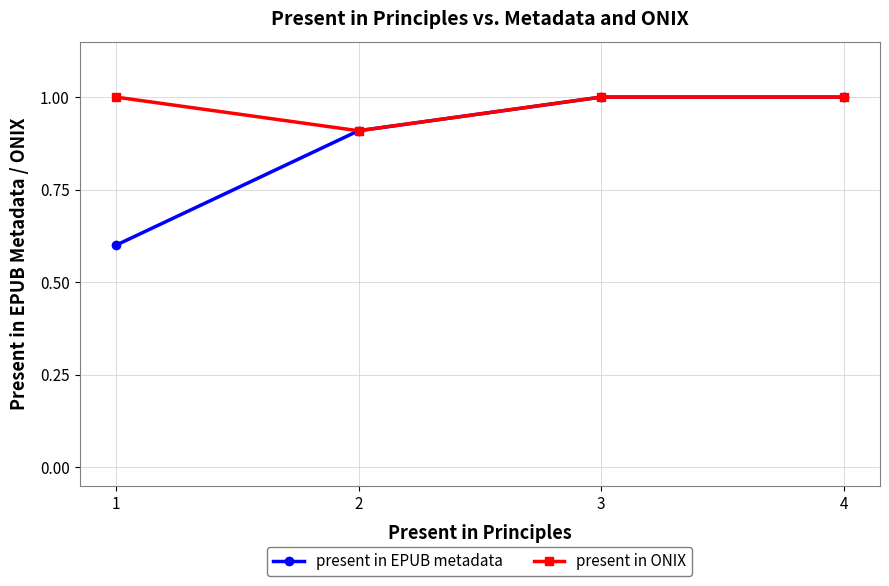

List the series in order of their overall mean, lowest first.

present in EPUB metadata, present in ONIX